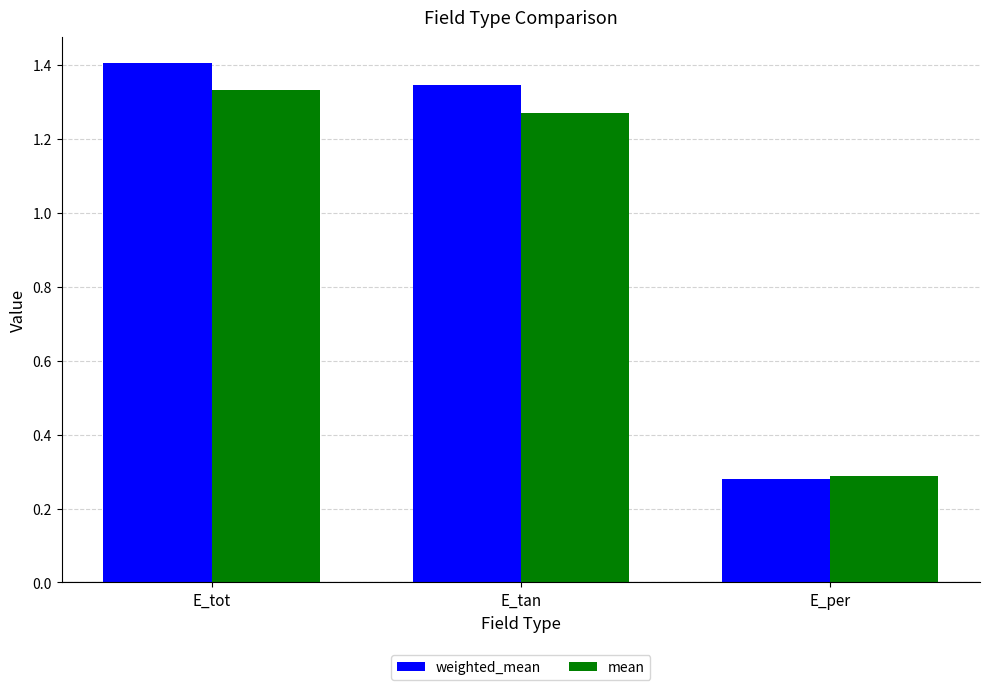

Where does the mean series first go above 1?

E_tot